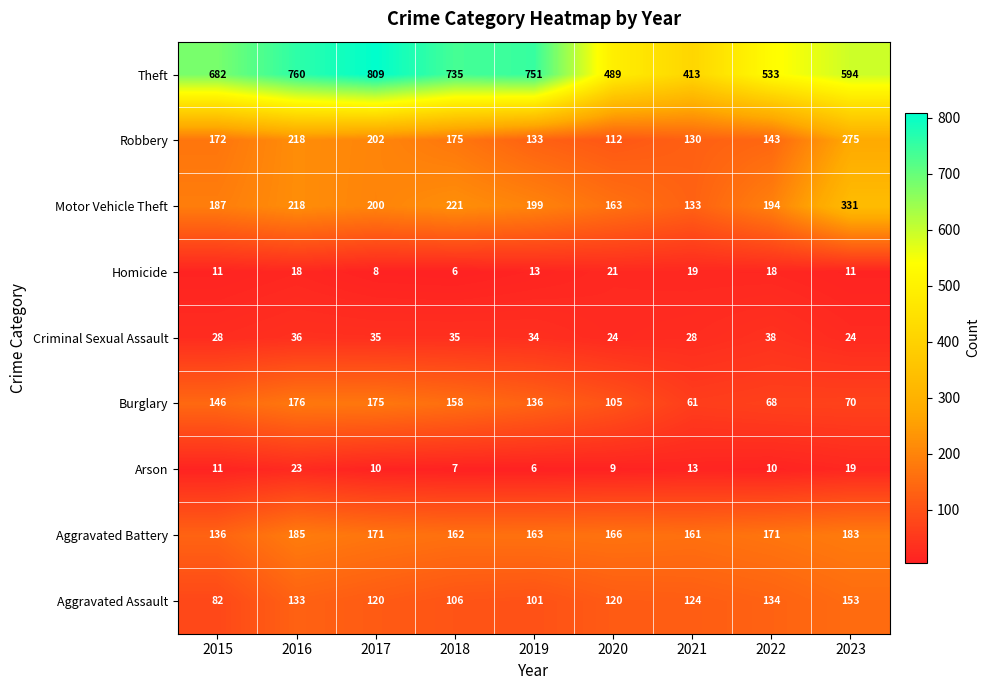

The Motor Vehicle Theft series shows 187 at 2015. True or false?

True